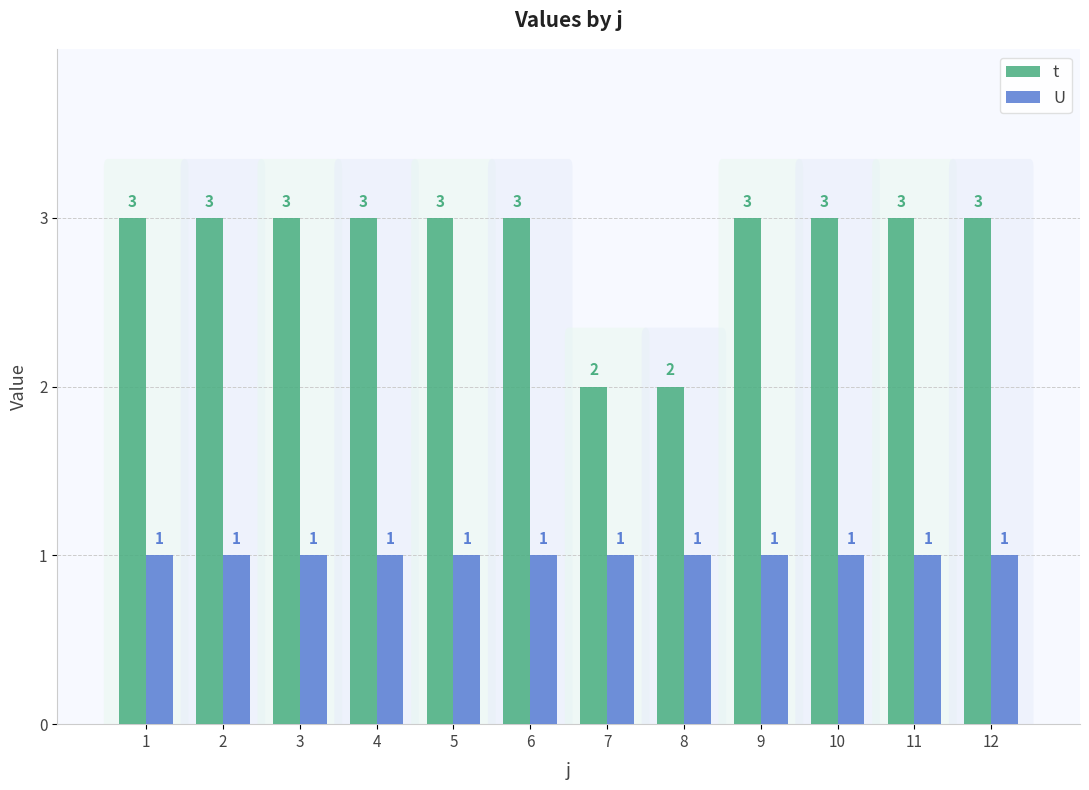

Count the number of categories in the chart.

12